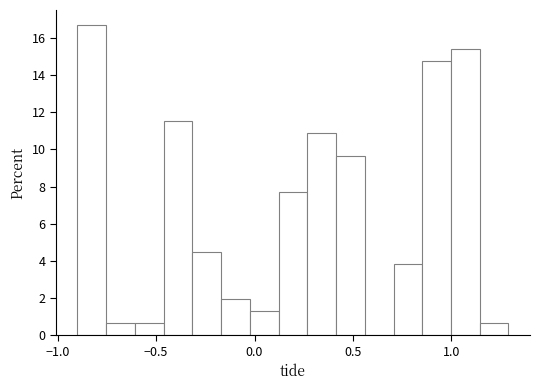

Around what value on the x-axis is the tallest bar? Give the approximate position of its centre, as read against the axis.

-0.85